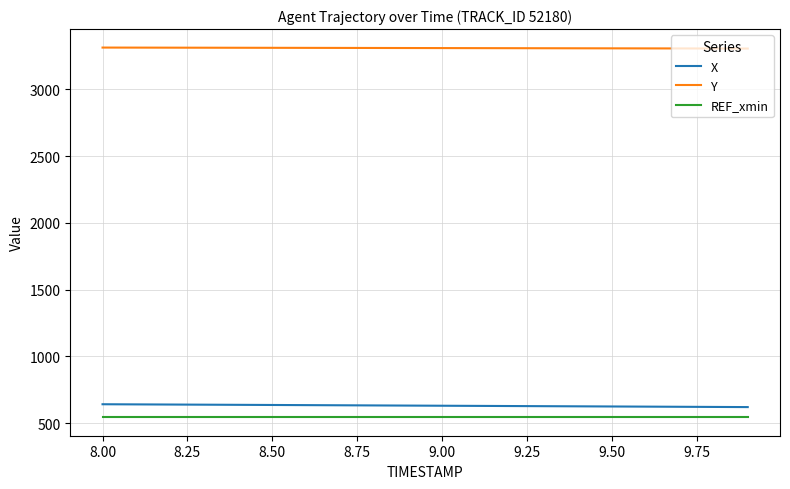

What is the maximum value shown in the chart?

3312.6